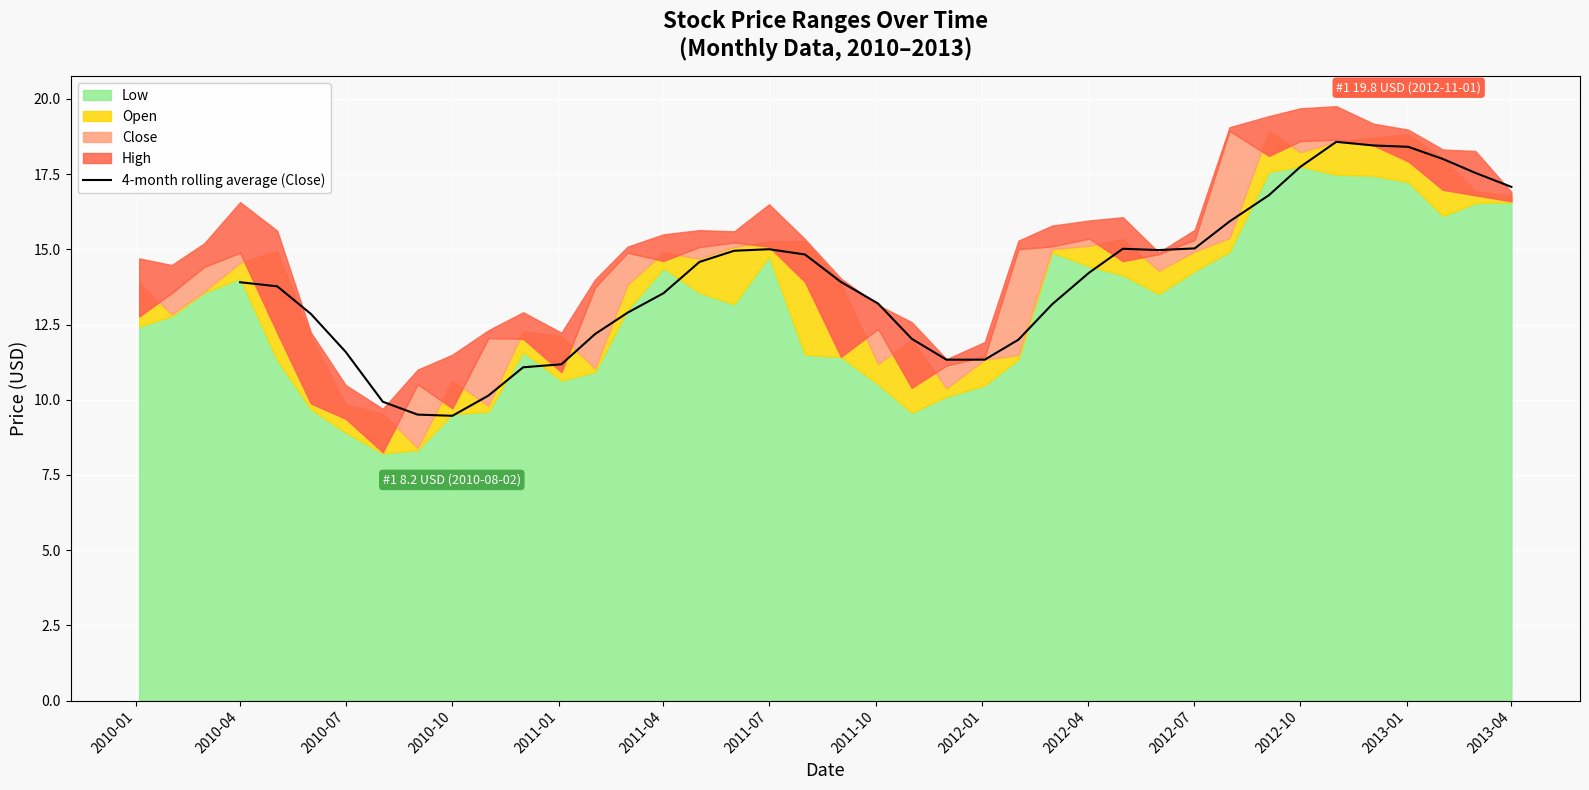

What is the maximum value for 4-month rolling average (Close)?

18.6